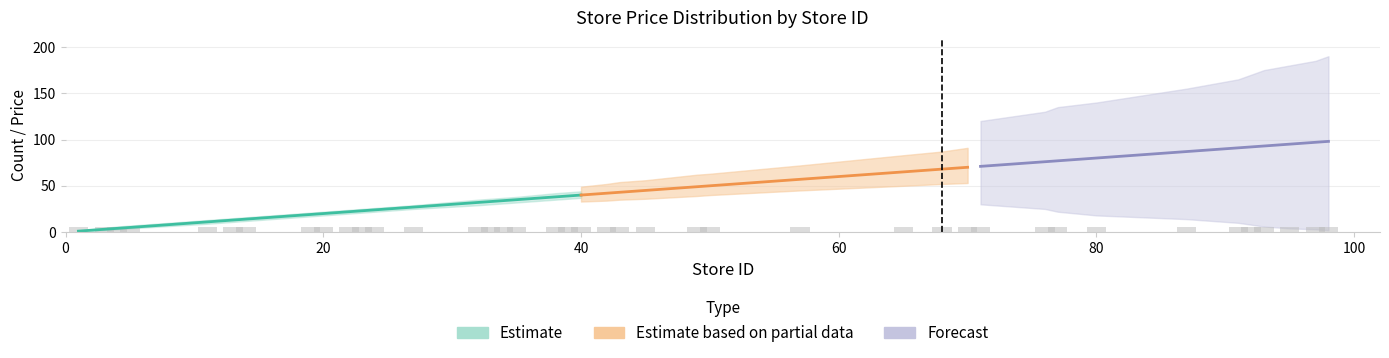

What is the difference between the highest and lowest values at 5?

7.9